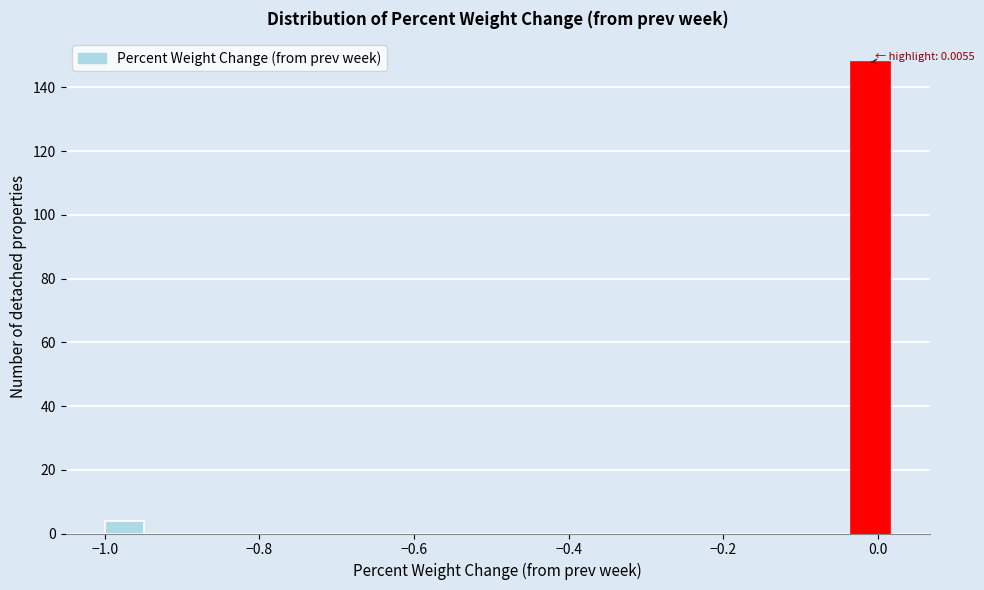

Read against the x-axis, roughly where is the centre of the tallest bar?

0.00